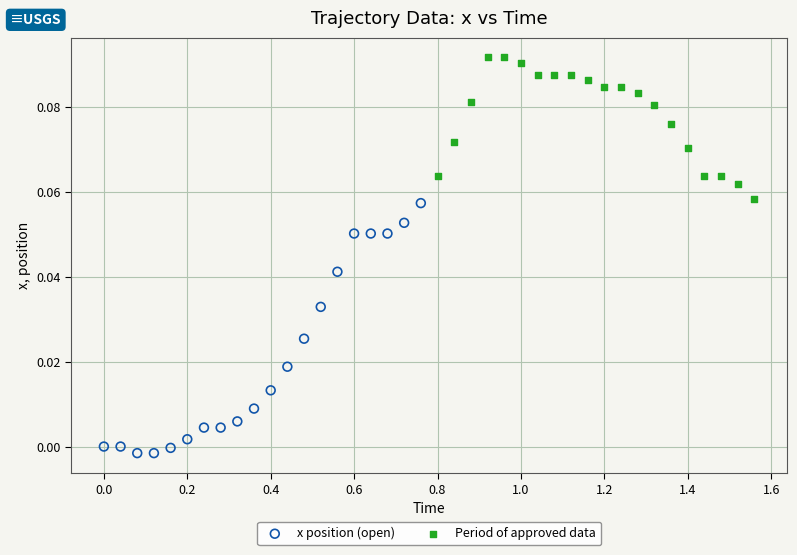

Which series contains the highest Y value?

Period of approved data